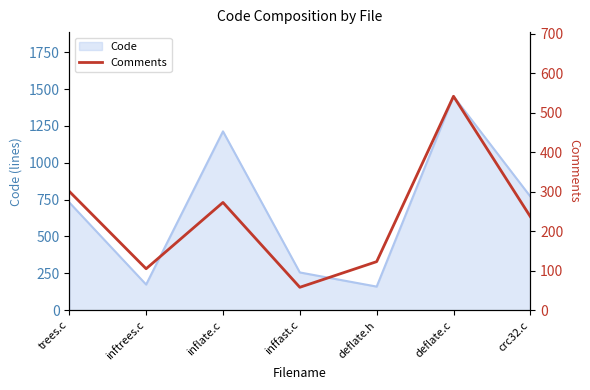

How many categories are shown in the chart?

7